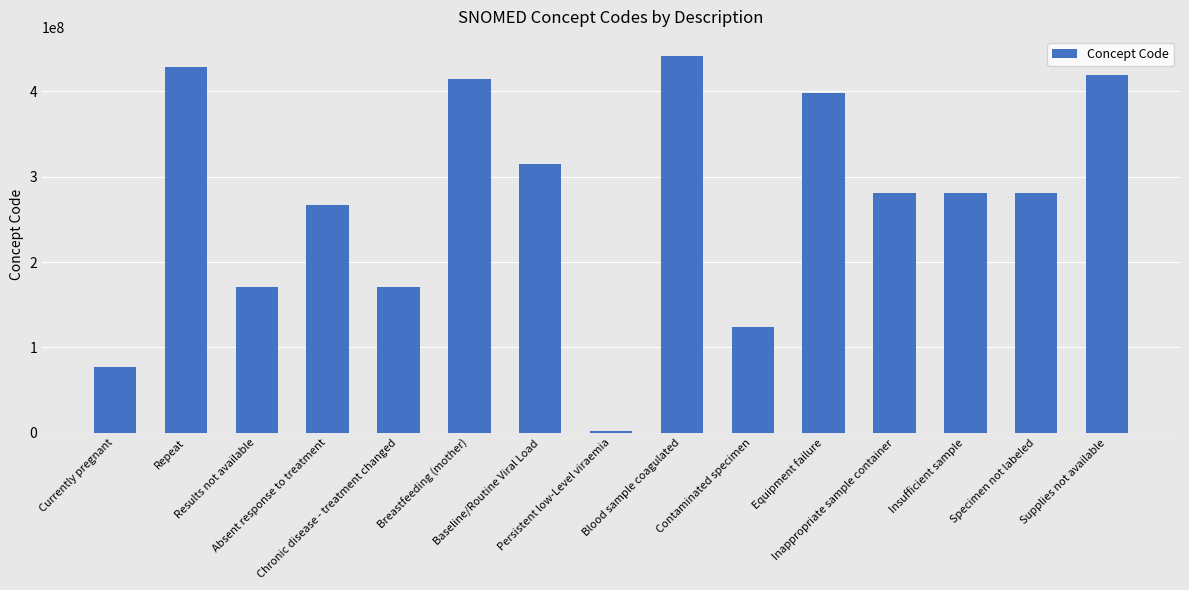

What is the minimum value shown in the chart?

2528003